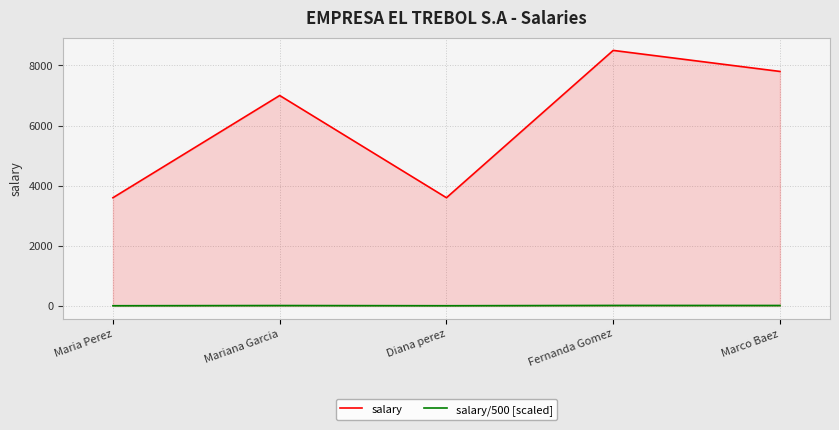

What are all the series names shown in the legend?

salary, salary/500 [scaled]